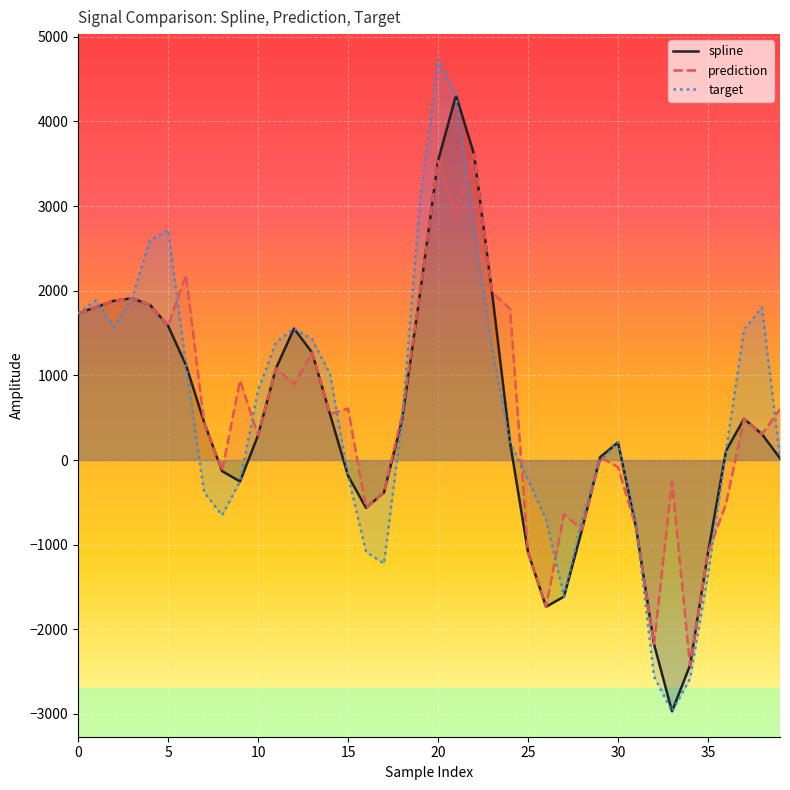

How many distinct data groups are displayed?

3